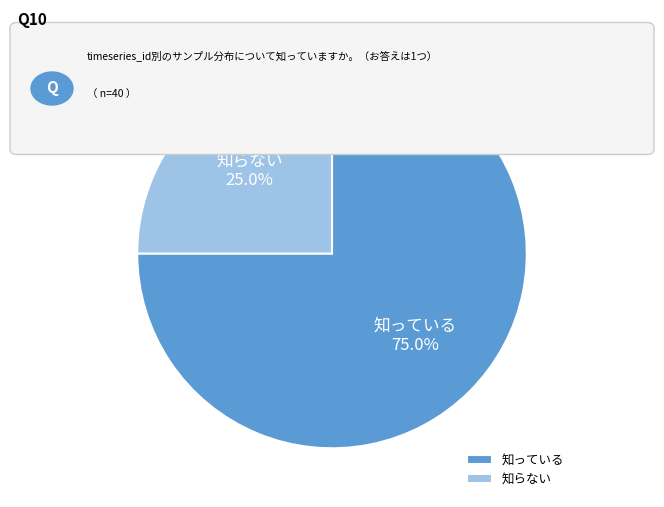

Is there any slice that represents more than half of the pie?

Yes